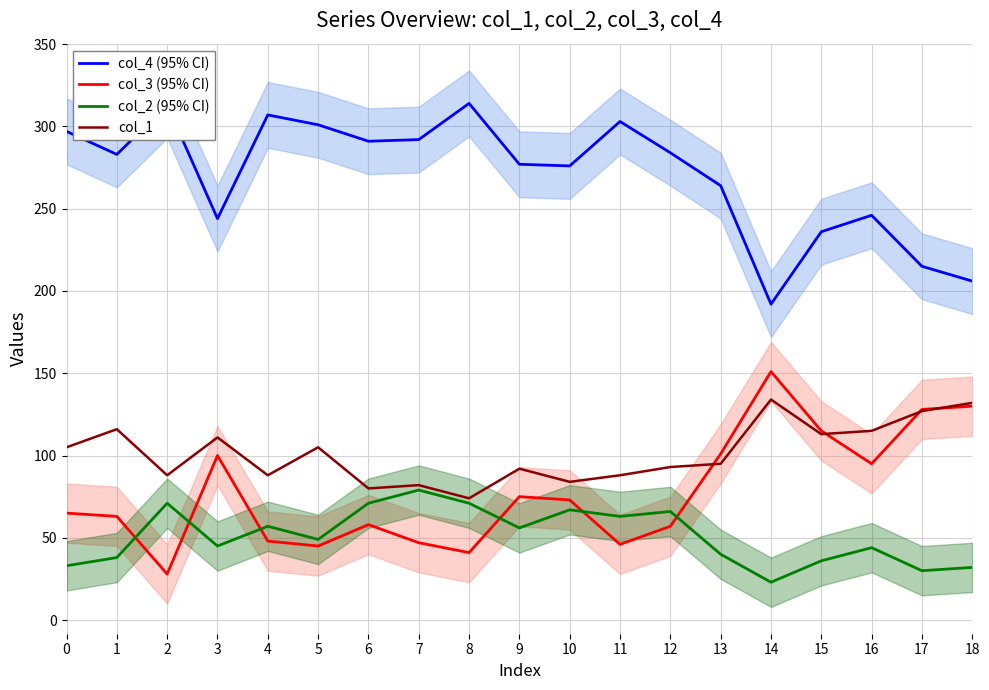

How many values in the col_2 (95% CI) series exceed 49?

9